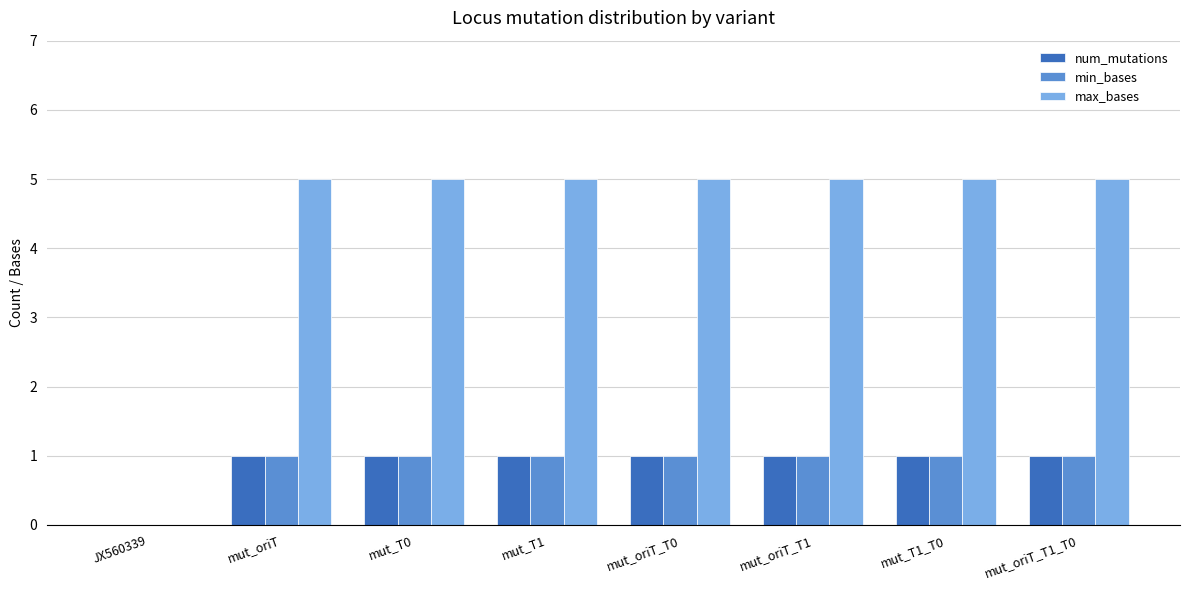

What is the greatest value displayed?

5